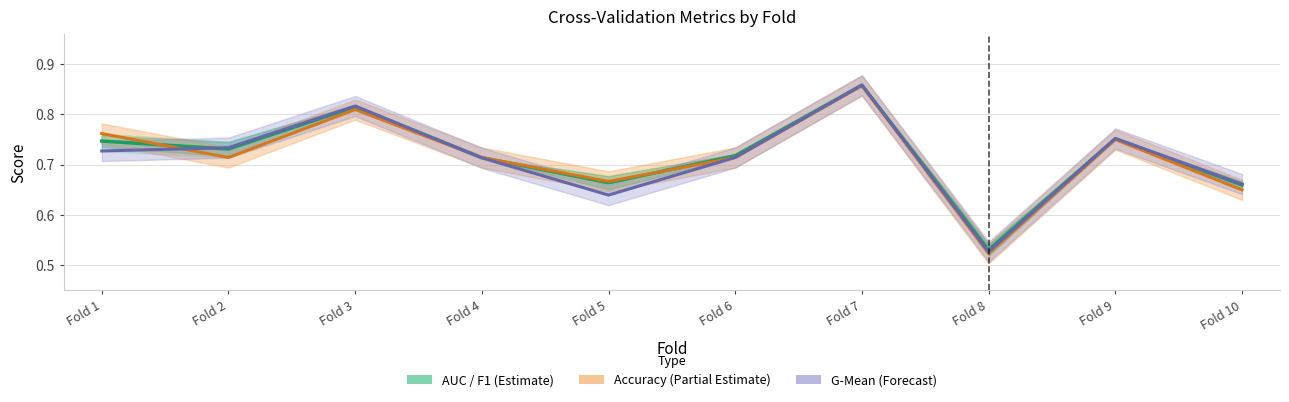

List the series in order of their overall mean, highest first.

AUC / F1 (Estimate), Accuracy (Partial Estimate), G-Mean (Forecast)